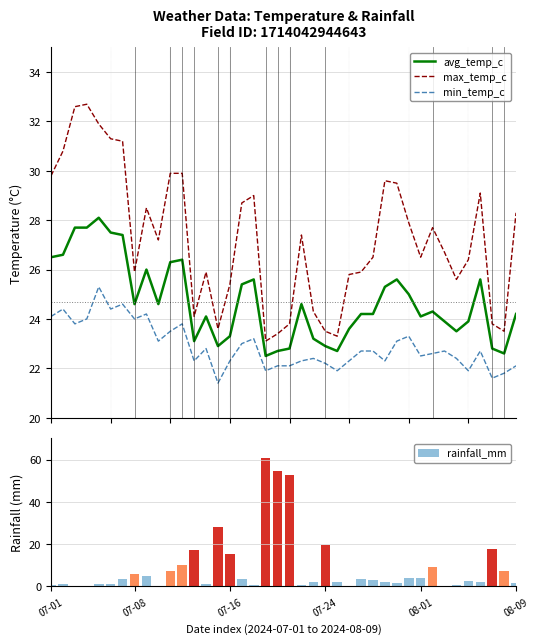

At which category does the chart reach its peak across all series?

18